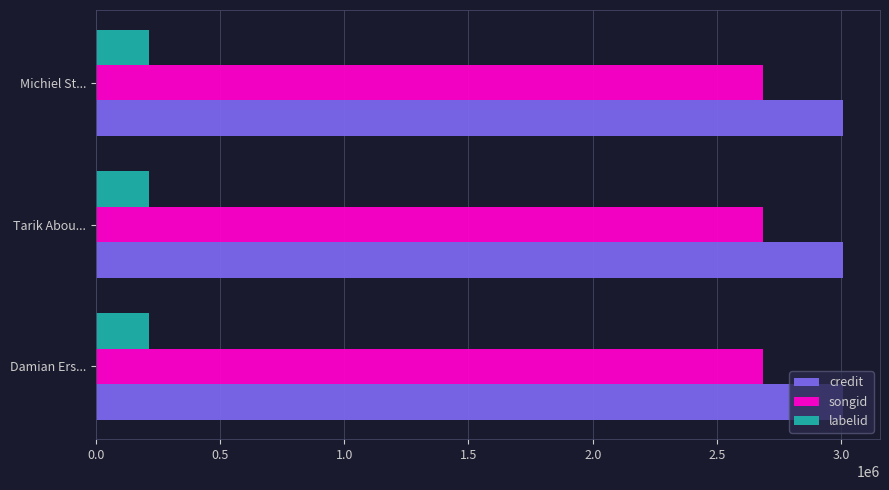

Is it true that songid equals 4649938 at Michiel St...?

False